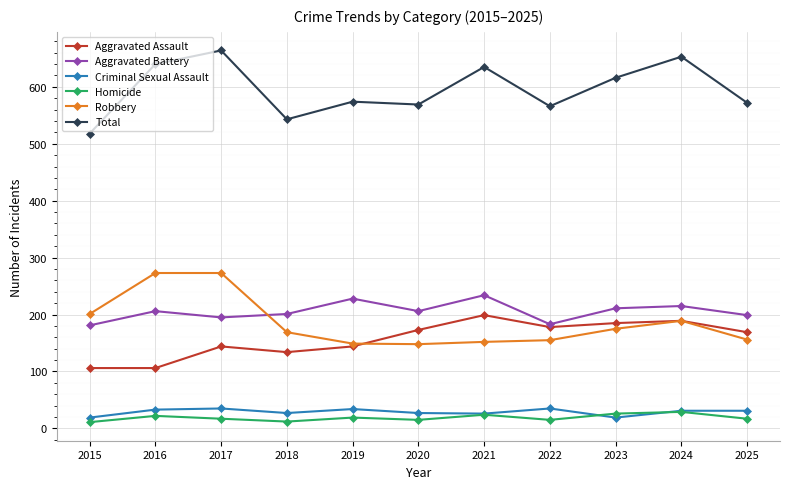

What is the maximum value shown in the chart?

664